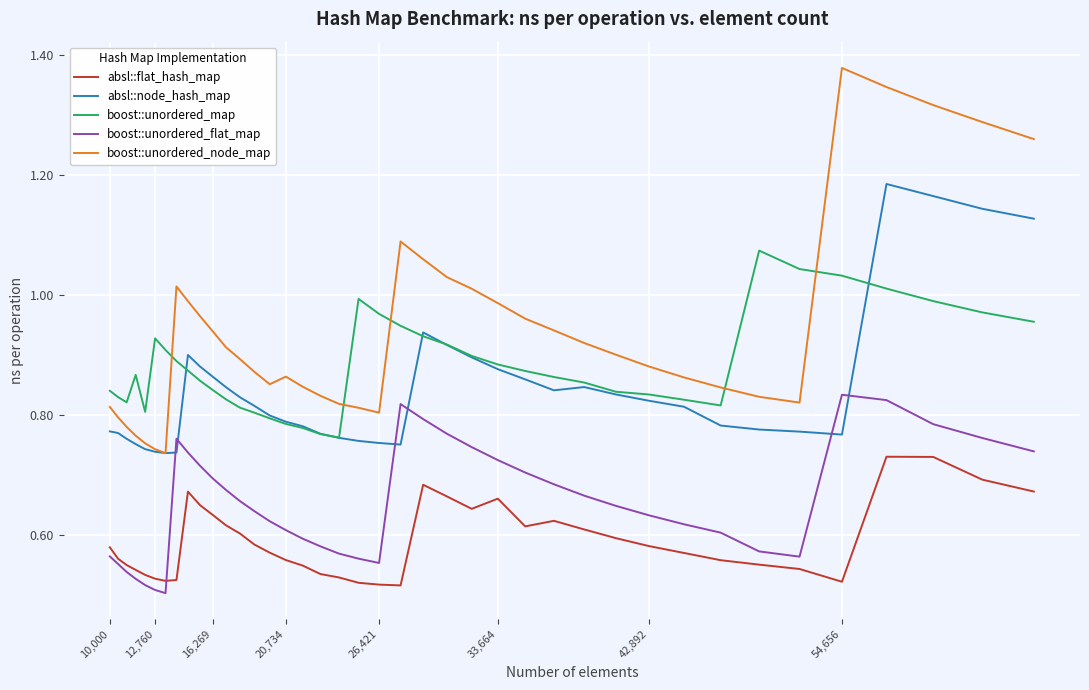

Which series has the largest range (max minus min)?

boost::unordered_node_map